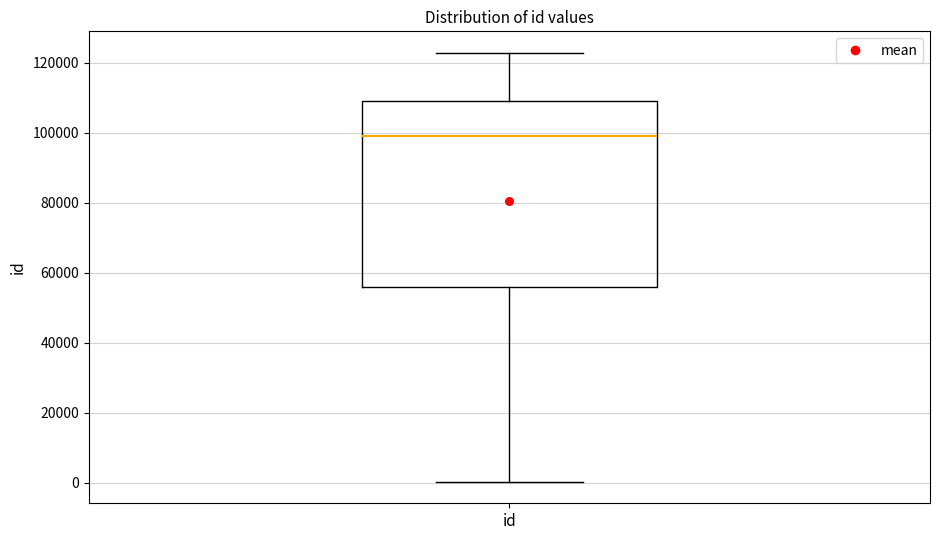

Transcribe this box plot: give where the median line is, the range the box spans, and where the two whiskers end, as read against the y-axis. The values are not printed on the chart, so give them approximately, as read against the axis.

median 98000, box 56000 to 110000, whiskers 0 to 122000